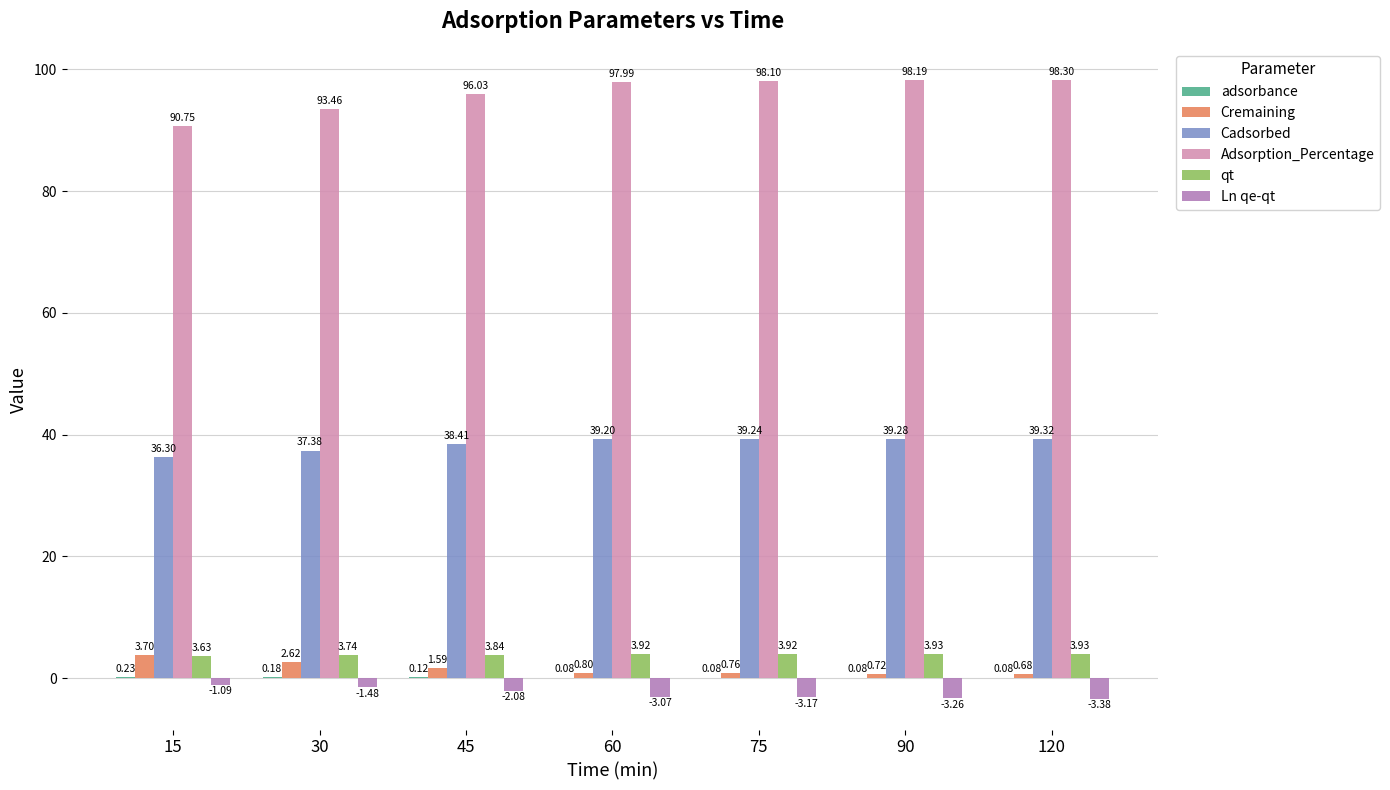

What is the sum of the Adsorption_Percentage values at 15 and 45?

186.8